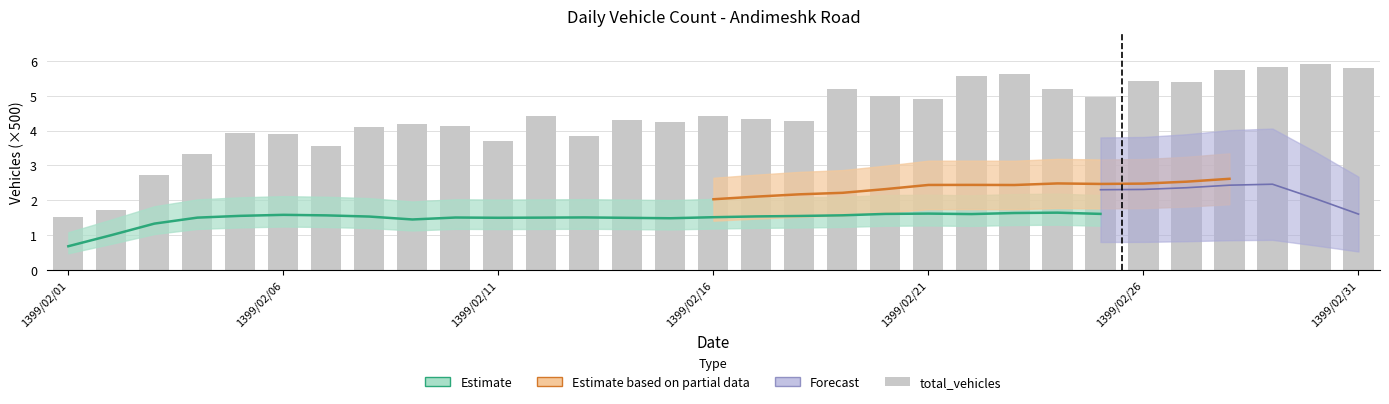

Which category has the lowest value across all series?

1399/02/01